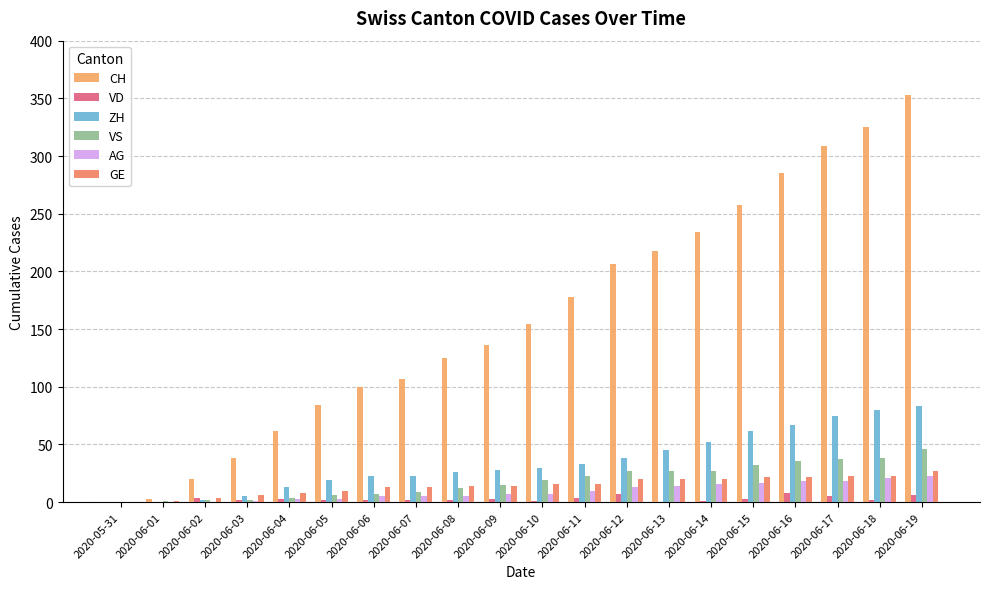

What is the approximate value of GE at 2020-06-13?

20